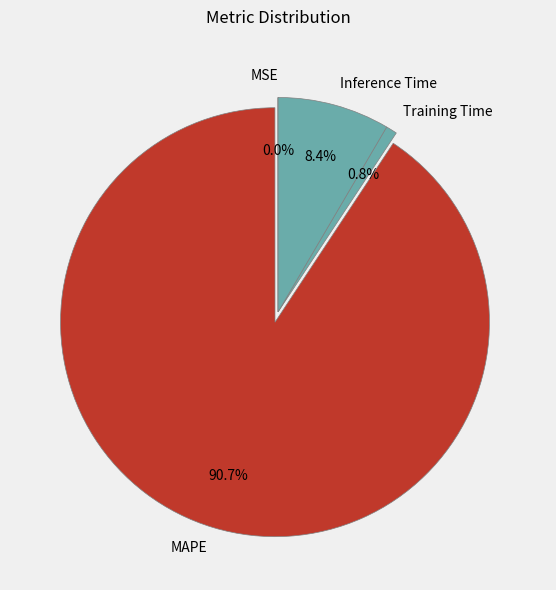

Does MAPE account for over 50% of the chart?

Yes